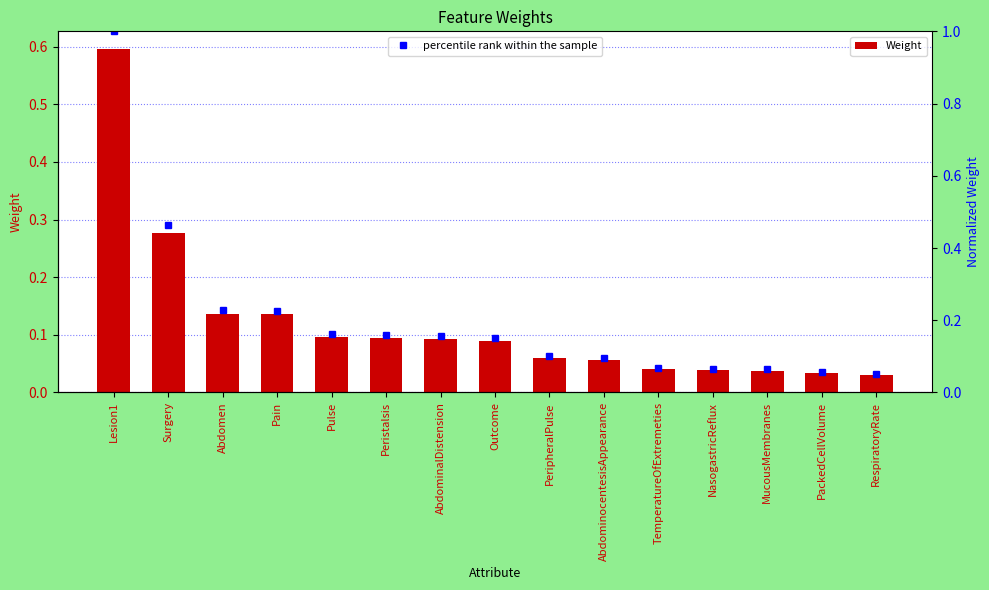

The value of Weight at MucousMembranes is 0.0. True or false?

True